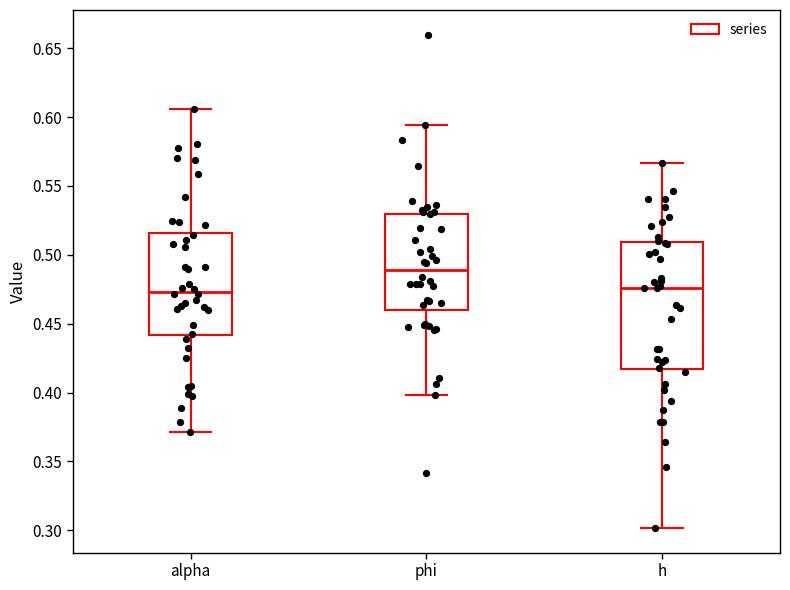

Comparing the boxes themselves (not the whiskers), which one is the tallest?

h